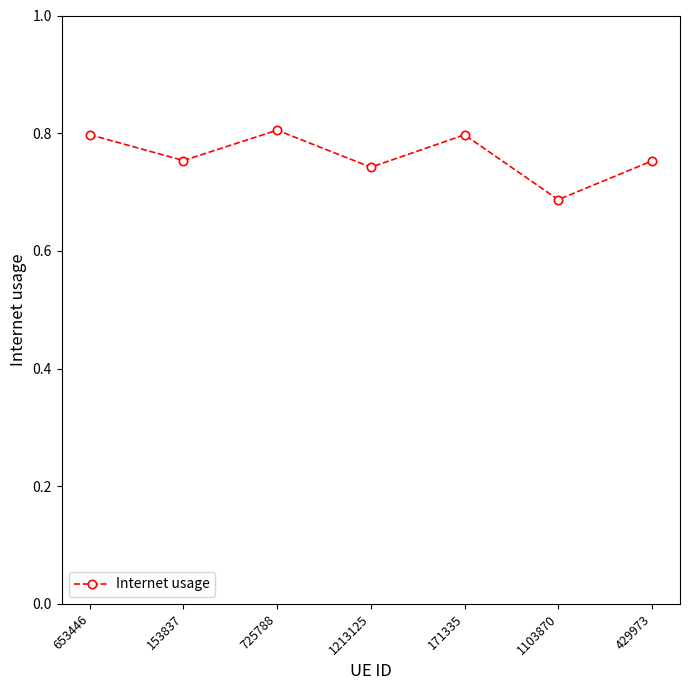

What is the sum of the values at 171335 and 1103870?

1.5